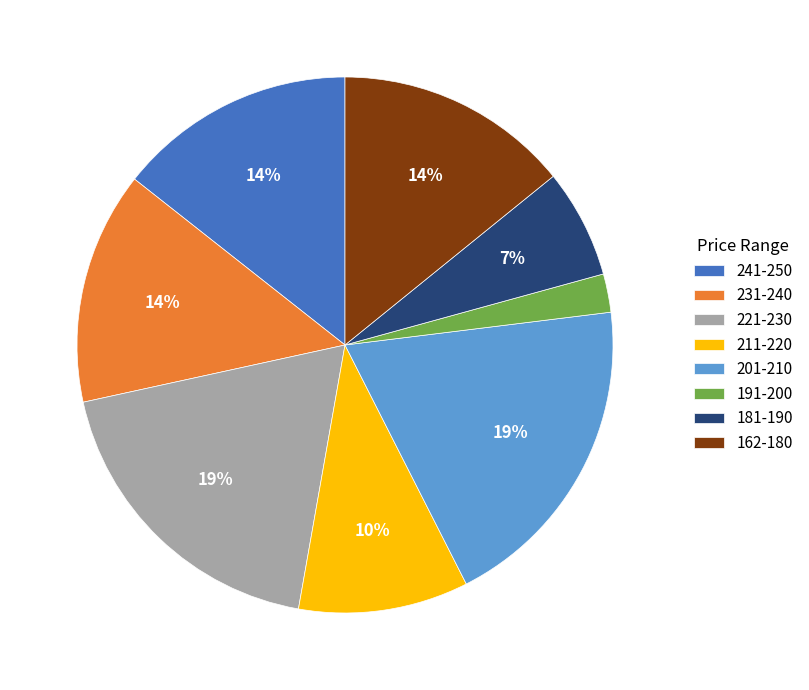

Is it true that 191-200 is 2% of the pie?

True